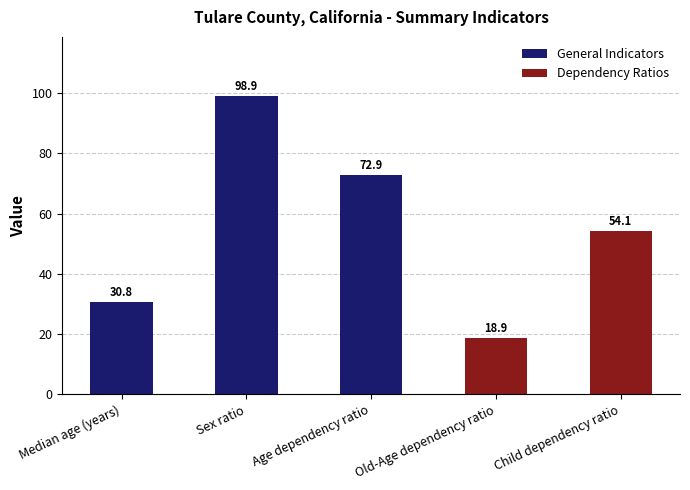

Rank the categories by value from highest to lowest.

Sex ratio, Age dependency ratio, Child dependency ratio, Median age (years), Old-Age dependency ratio